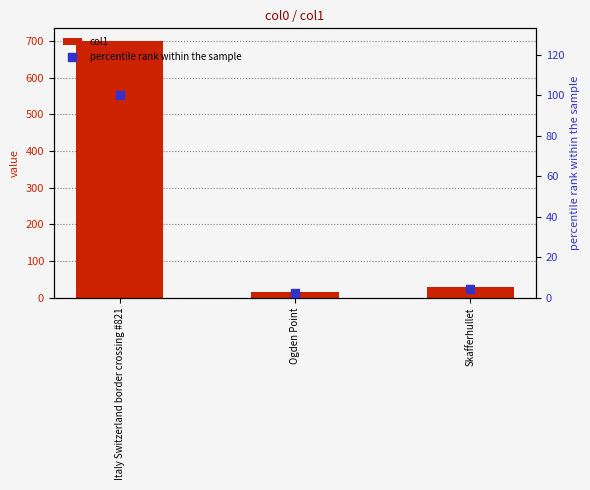

Which series contains the lowest Y value?

percentile rank within the sample